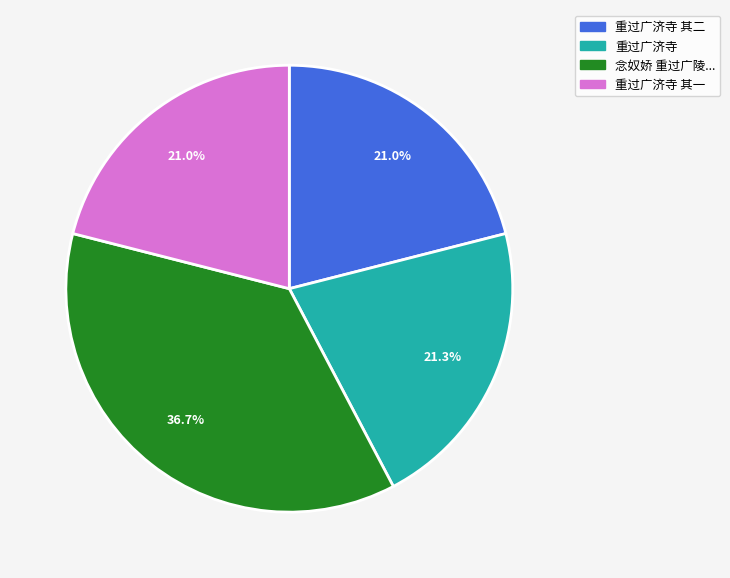

Does any single category account for the majority?

No